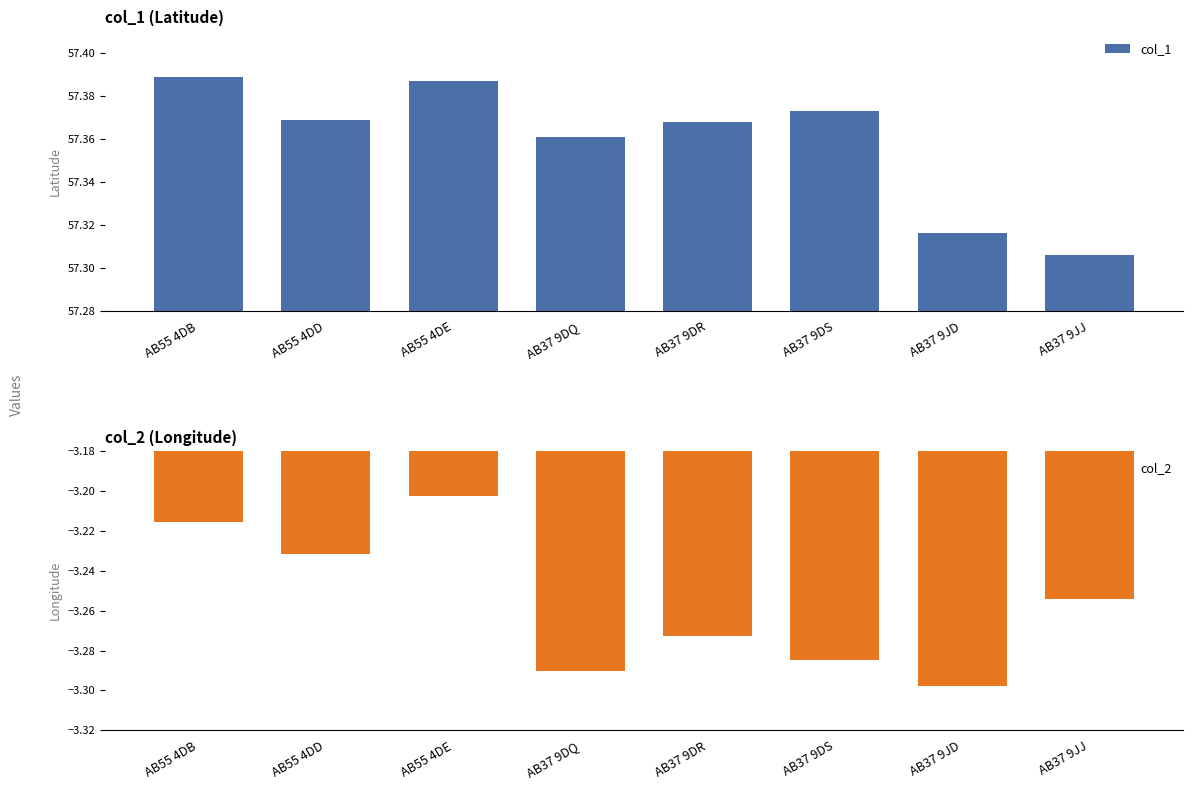

How many bars are there in each group?

2